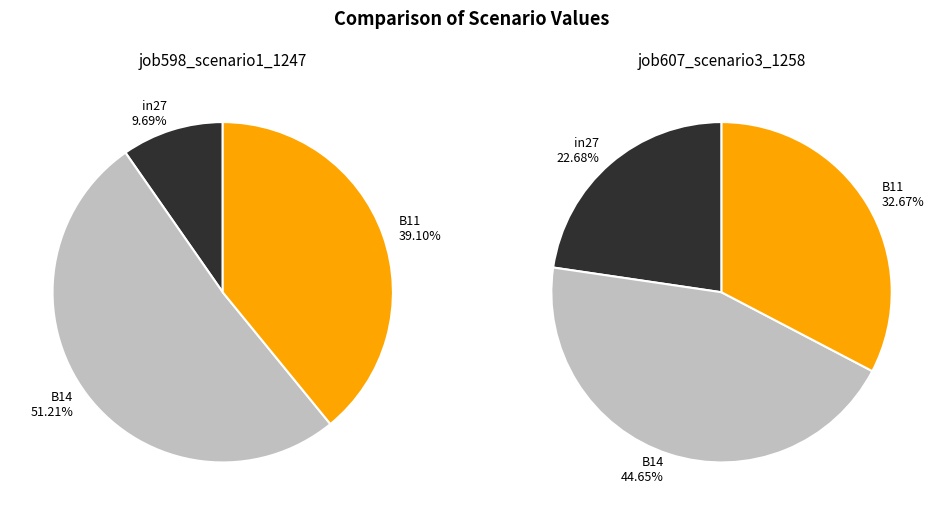

What percentage is the B14 slice, to the nearest percent?

45%